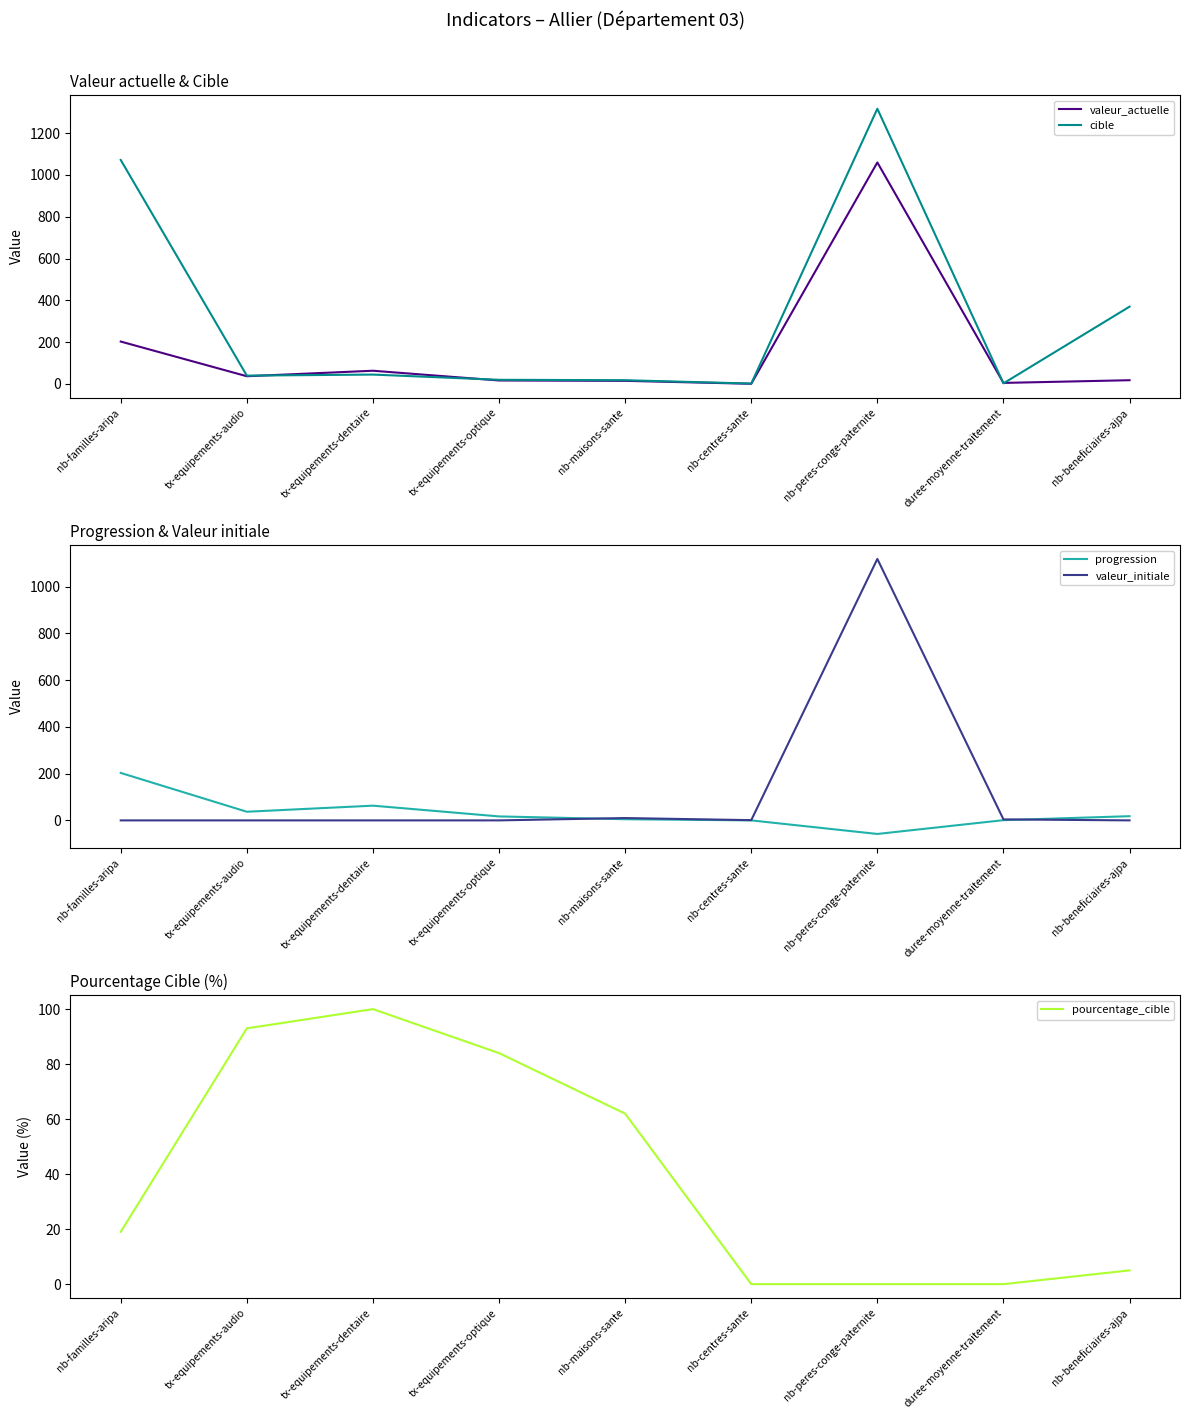

Is it true that progression equals 5.3 at tx-equipements-optique?

False